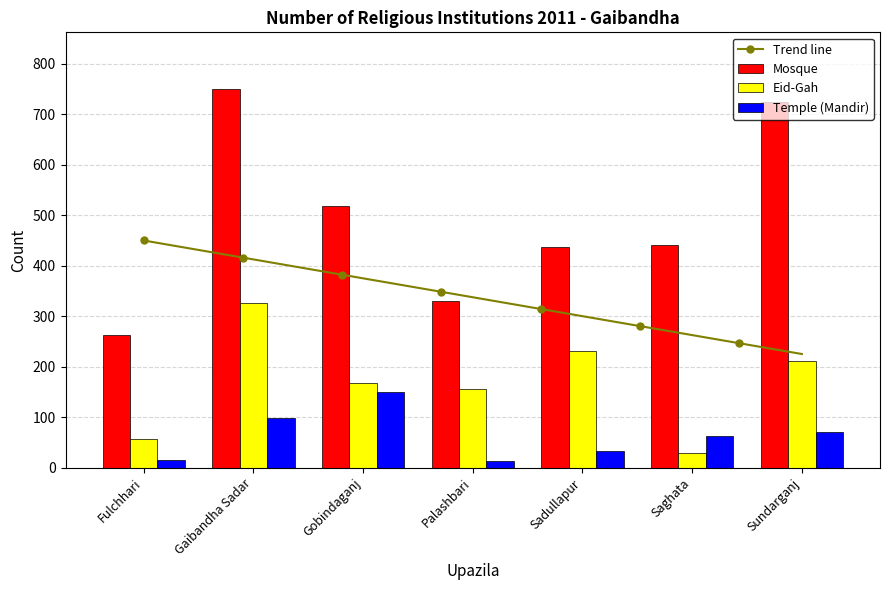

Is it true that Mosque equals 160 at Fulchhari?

False